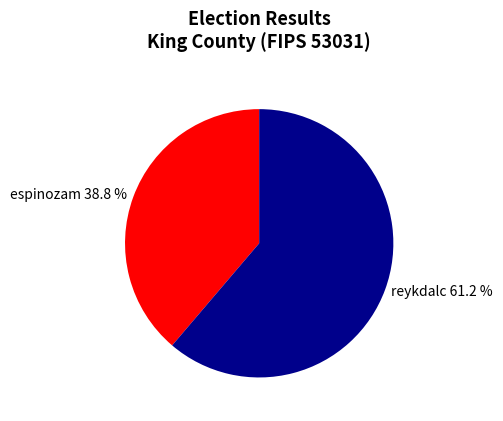

Count the number of slices in the pie.

2